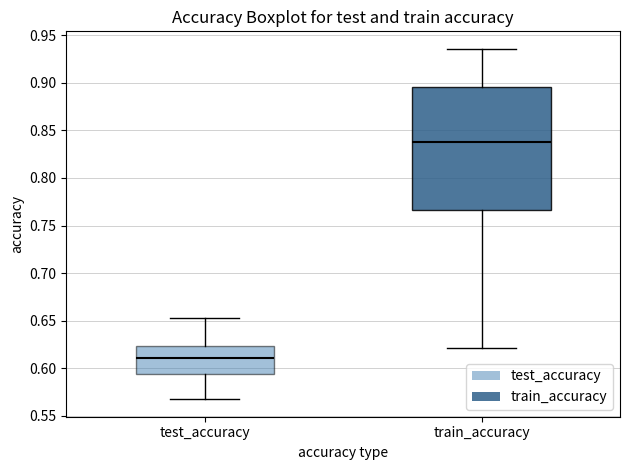

Where does the lower whisker of the box for train_accuracy end on the y-axis? The values are not printed on the chart, so give them approximately, as read against the axis.

0.620